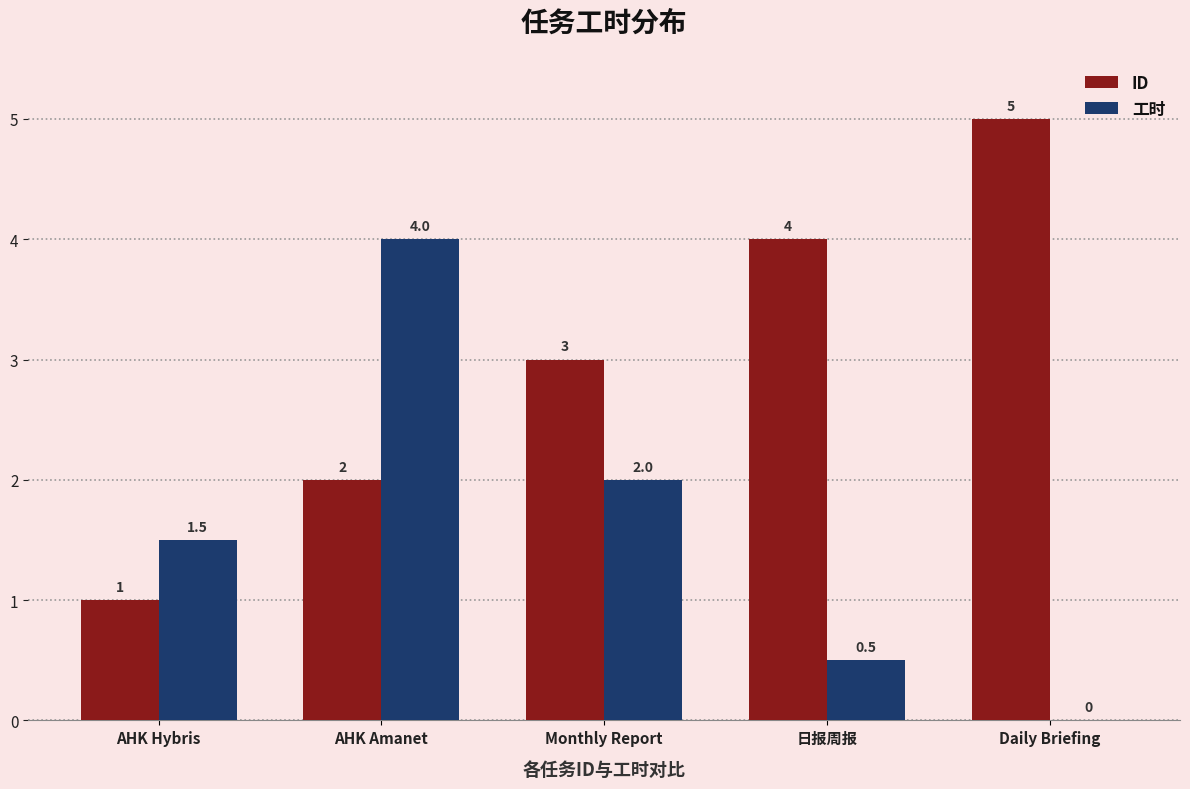

How many 工时 values are between 0 and 2?

4